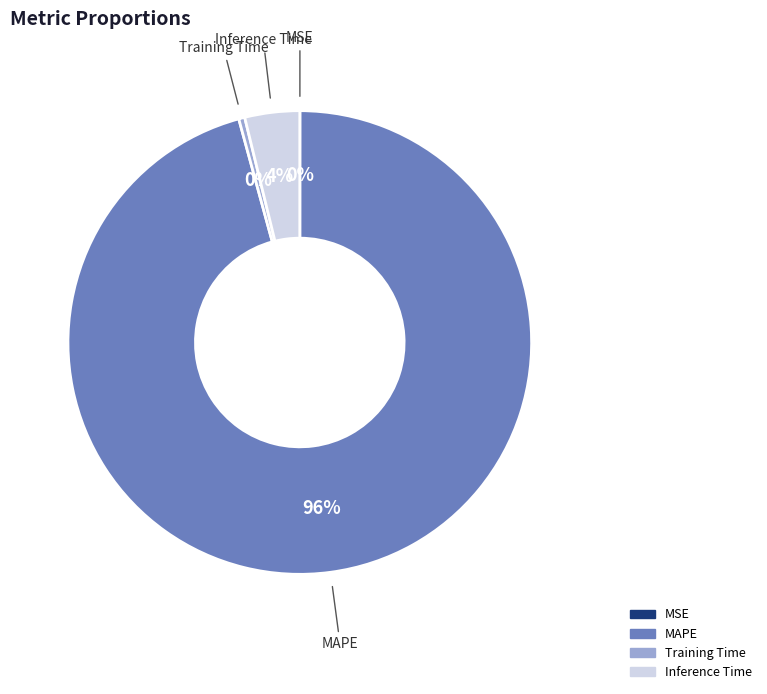

True or false: Inference Time accounts for 14% of the total.

False